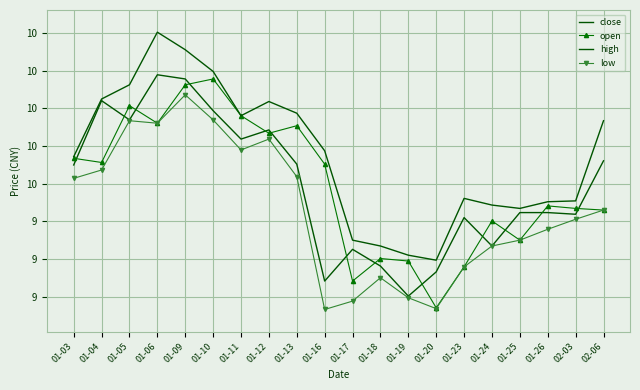

What is the highest value of the high series?

10.5